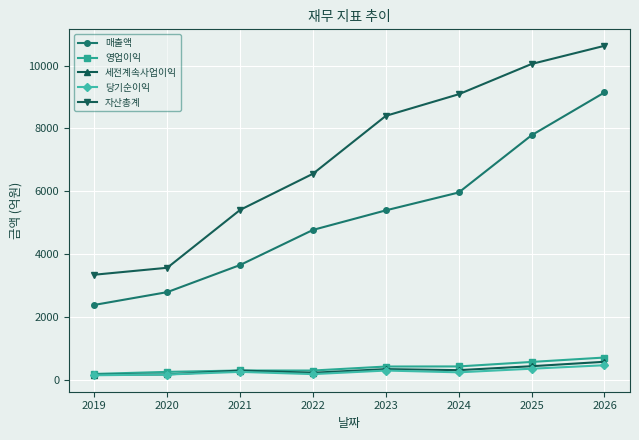

What is the difference between the highest and lowest values at 2023?

8093